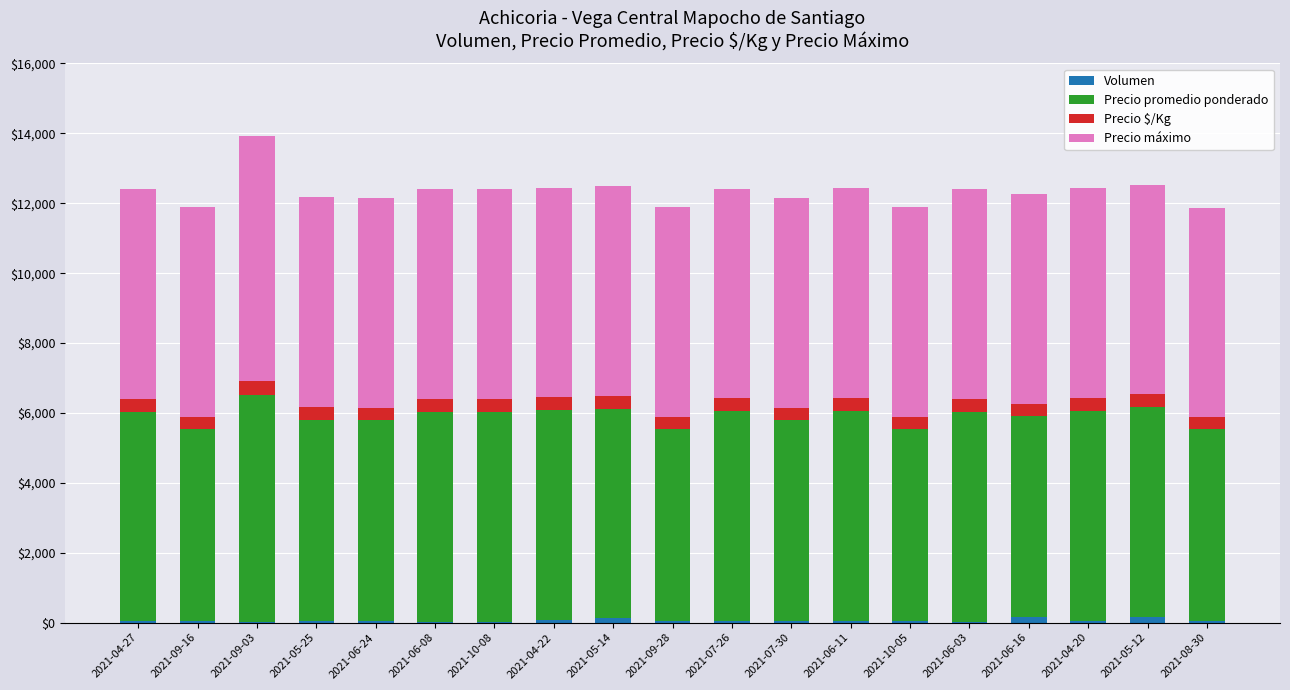

At which category is the sum across all series the highest?

2021-09-03